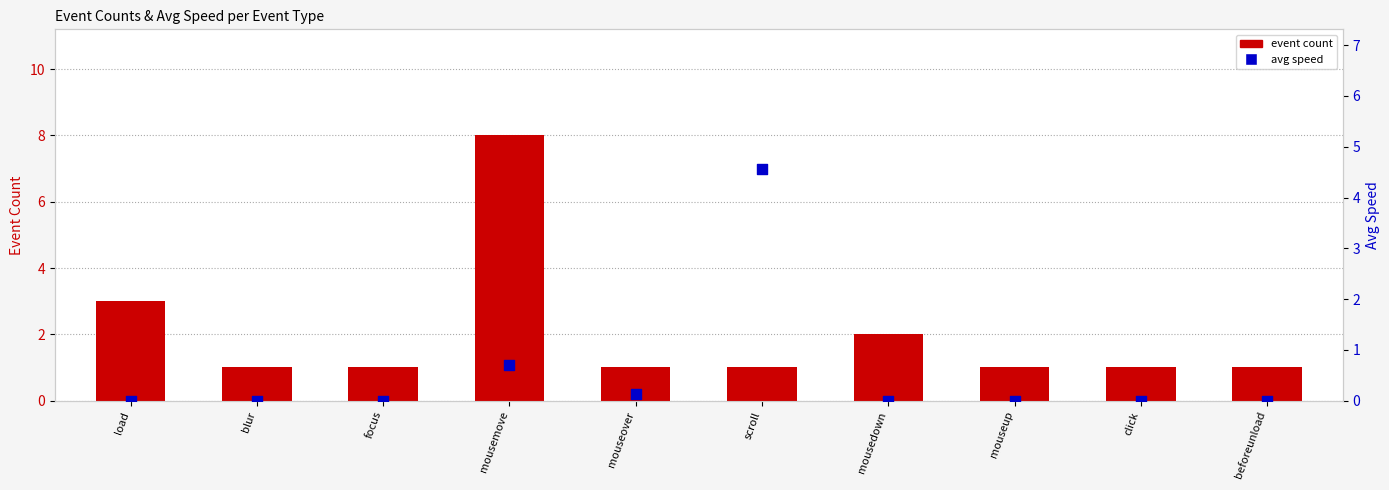

Which series contains the lowest Y value?

avg speed